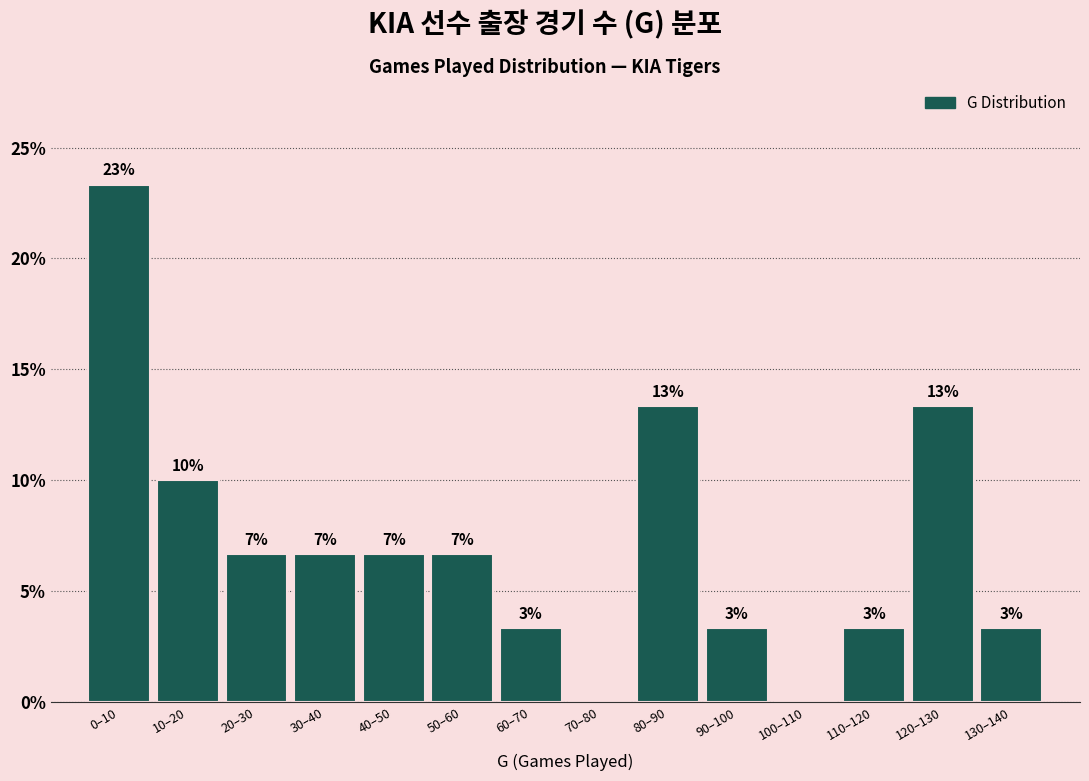

Are the bars horizontal?

No